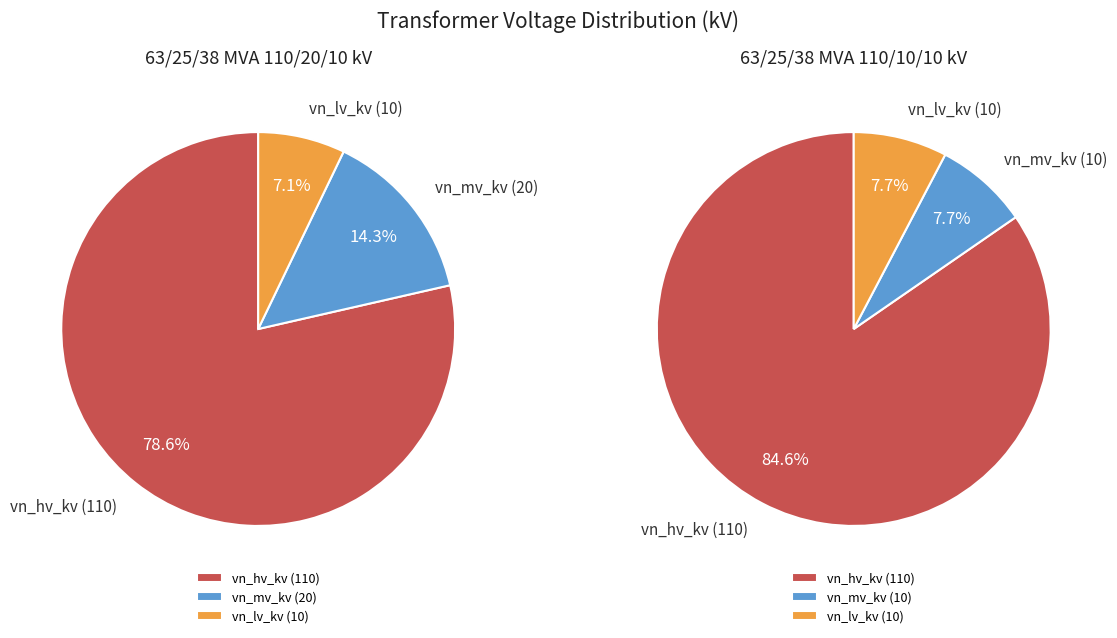

To the nearest percent, what percentage of the pie is 63/25/38 MVA 110/10/10 kV?

33%